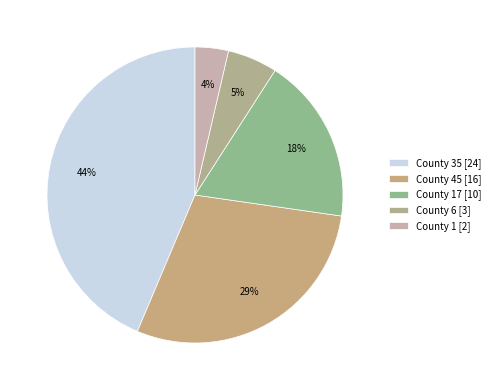

Is there a majority slice in this chart?

No